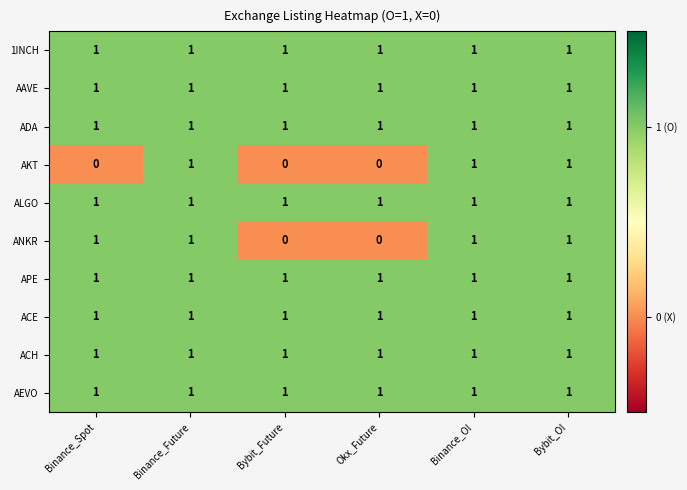

Count the ANKR values in the range 0 to 1.

6